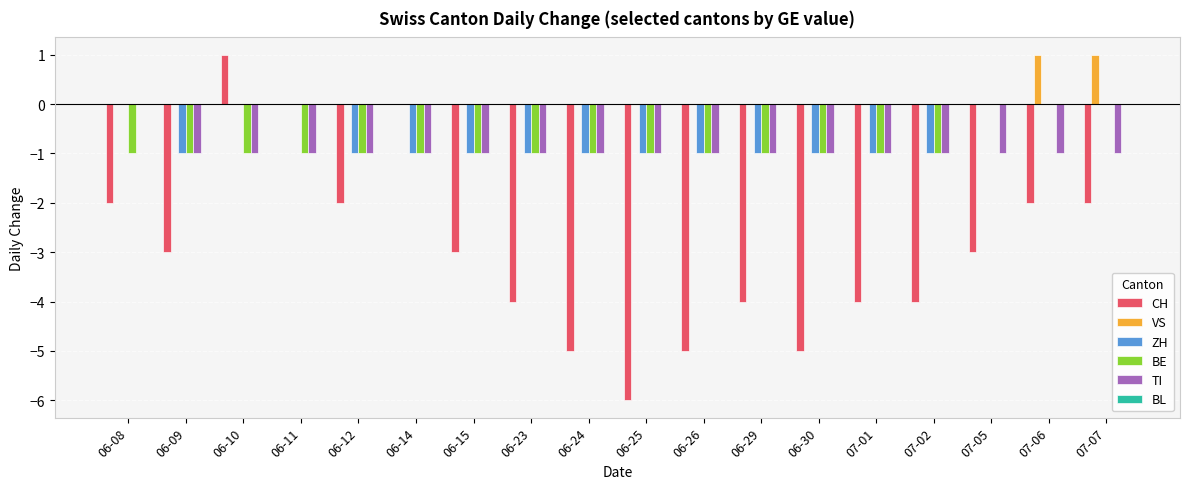

At which category is the sum across all series the highest?

06-10